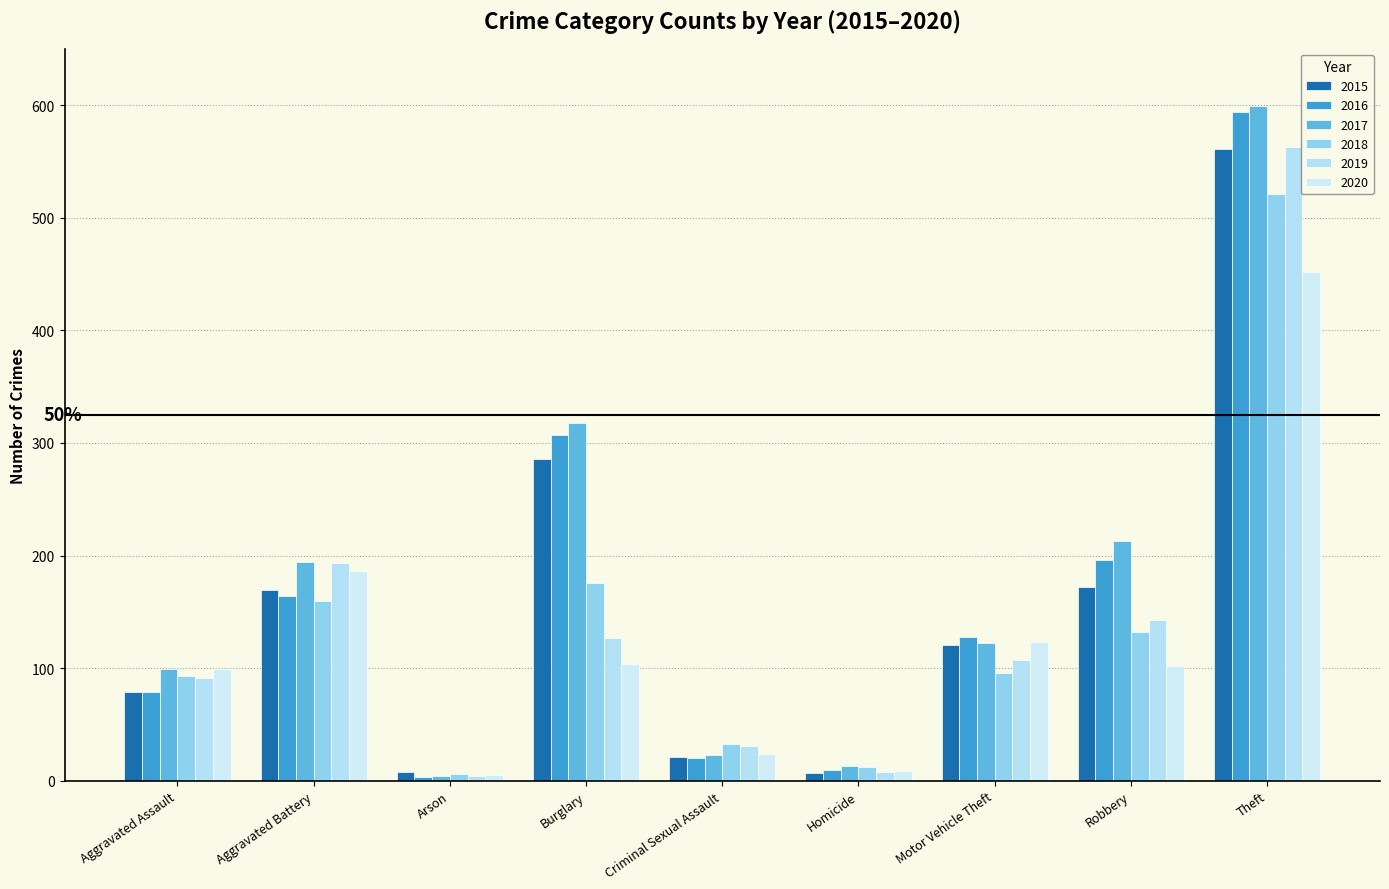

Which series has the widest spread of values?

2017